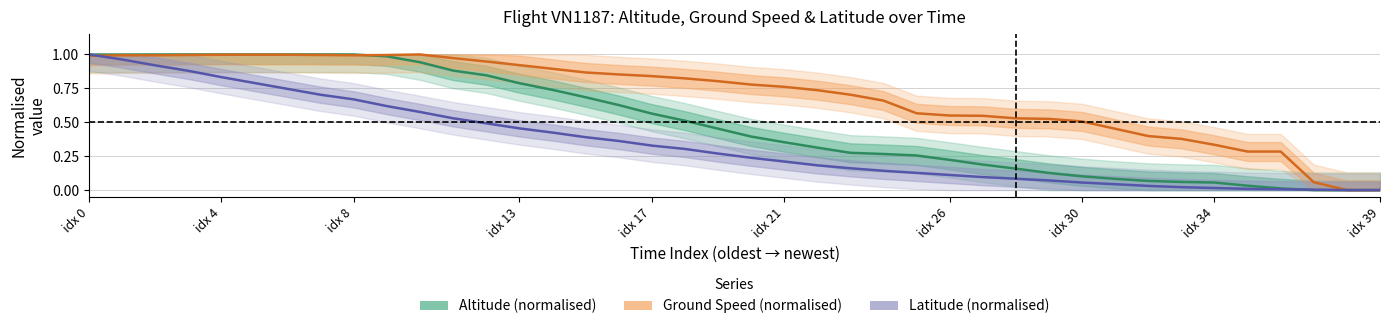

How many interior local valleys does the Ground Speed (normalised) series have?

1